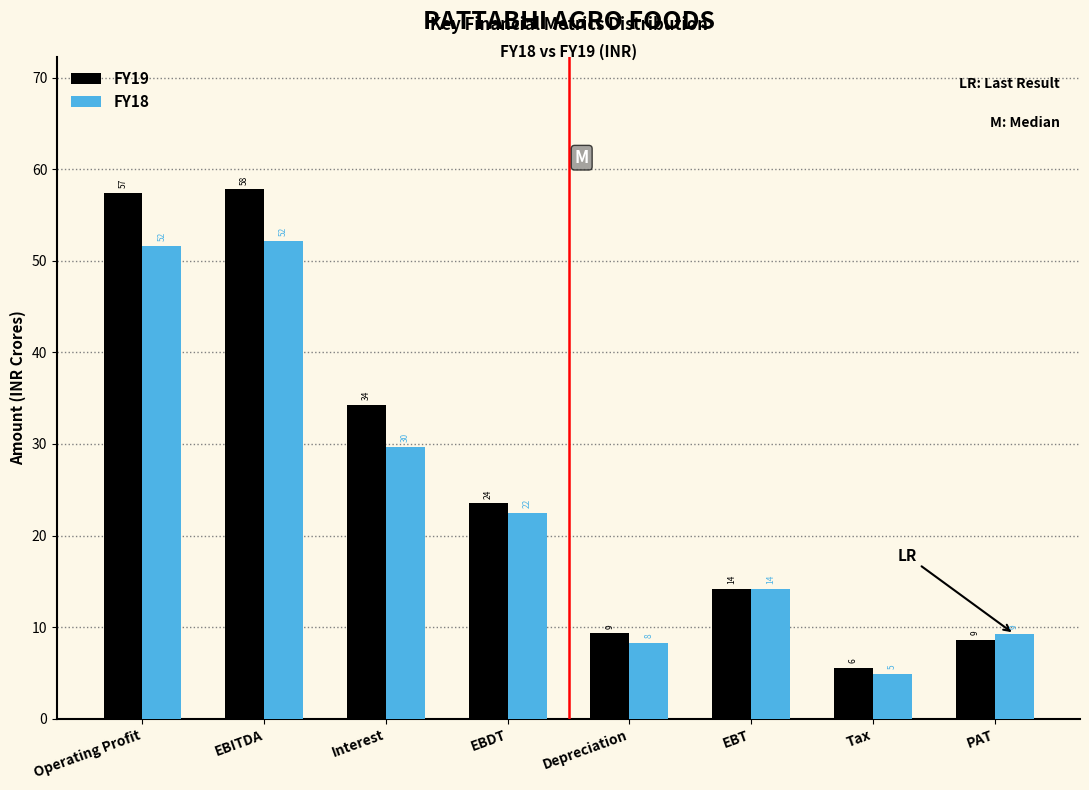

What are all the series names shown in the legend?

FY19, FY18